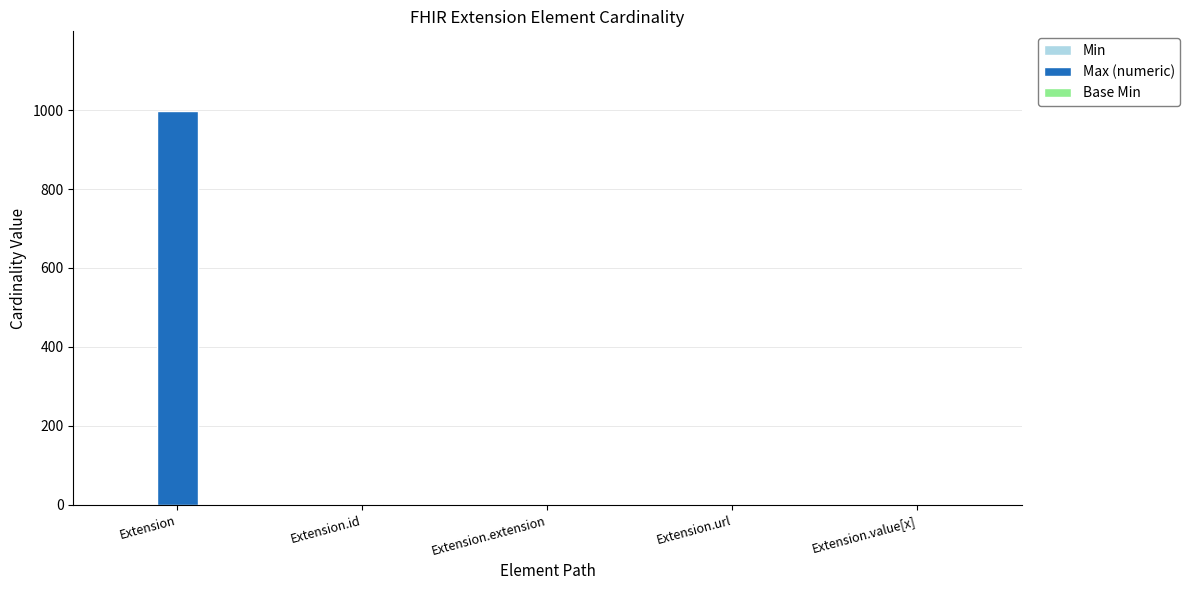

What is the maximum value shown in the chart?

999